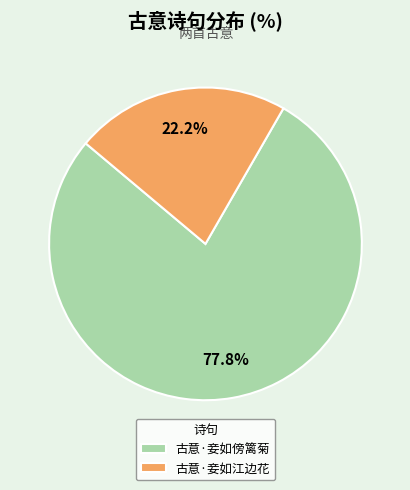

Which has a higher value, 古意·妾如江边花 or 古意·妾如傍篱菊?

古意·妾如傍篱菊